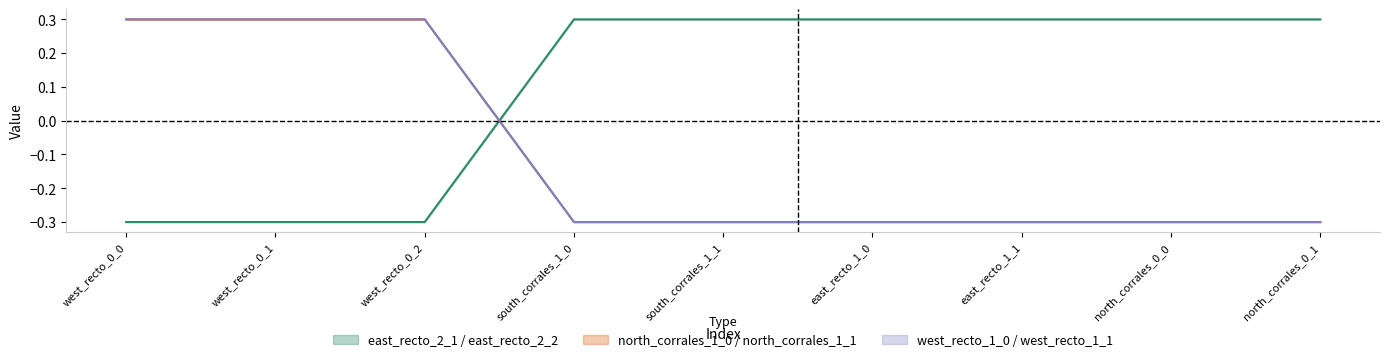

Is it true that east_recto_2_2 equals -0.1 at north_corrales_0_0?

False